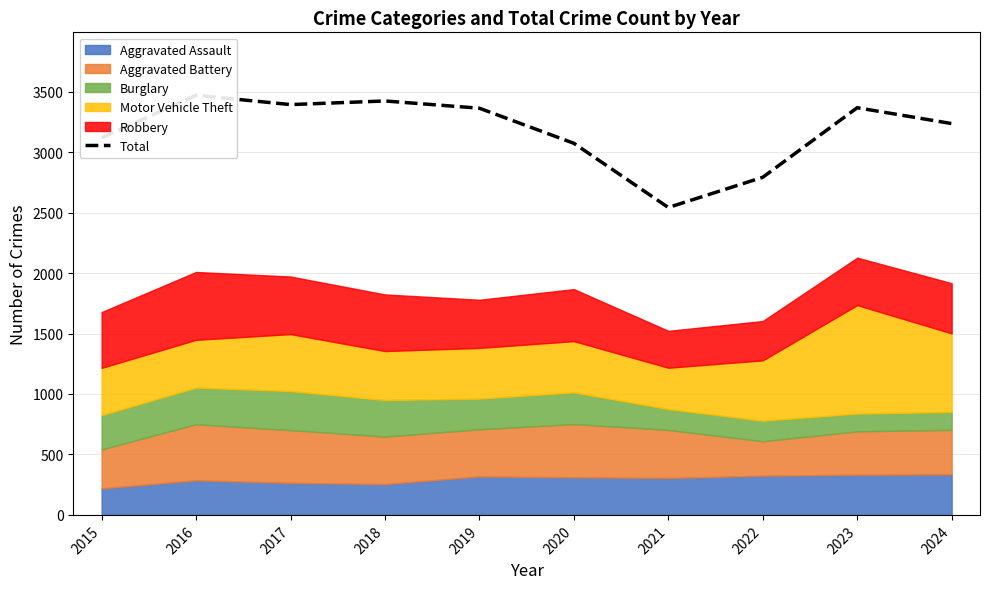

How many data points are above 3363?

4